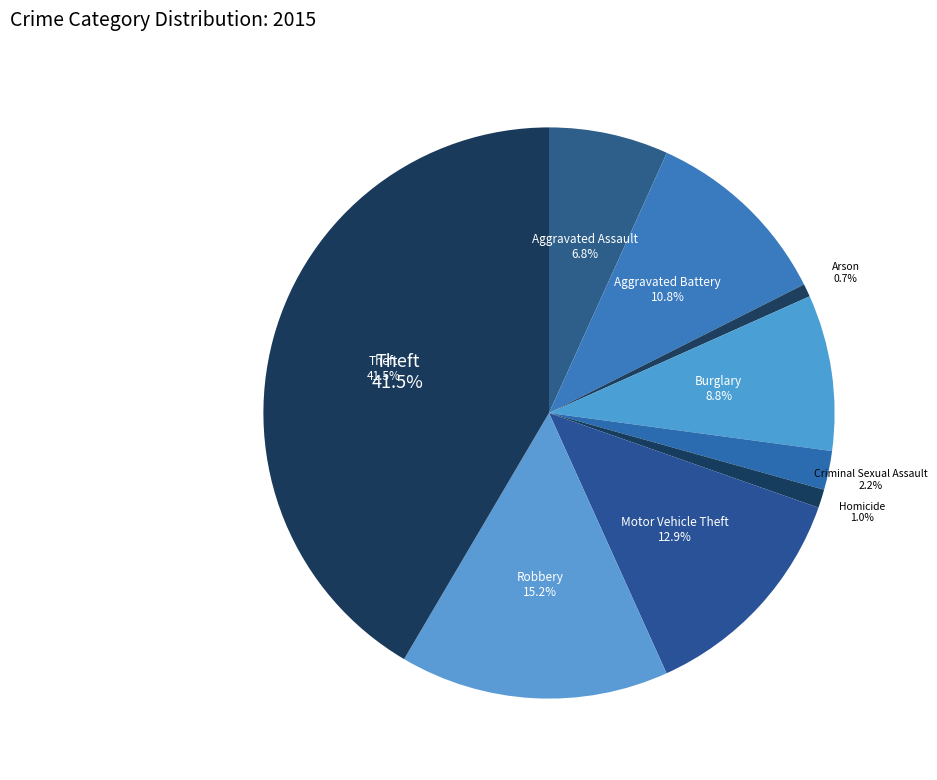

How many slices are in this pie chart?

9